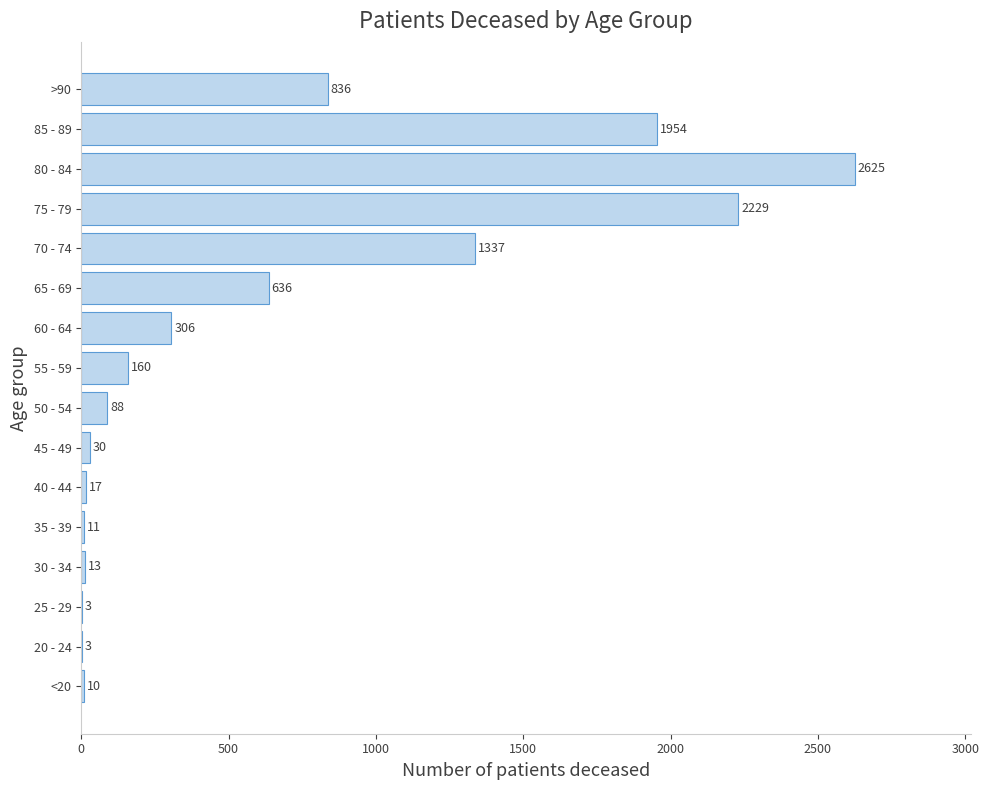

What is the sum of all values?

10258